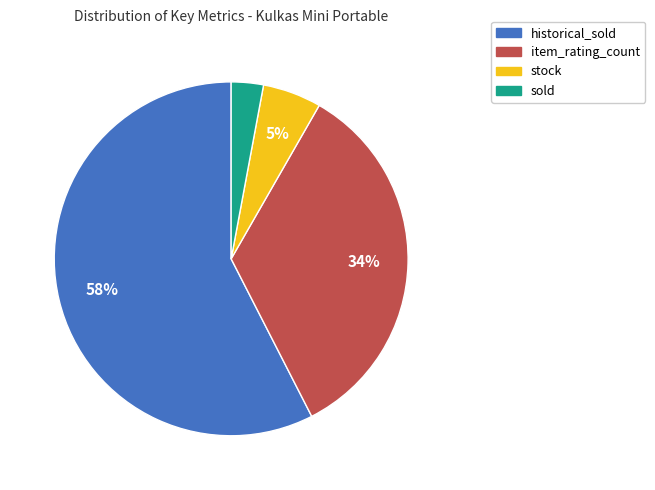

Which has a higher value, item_rating_count or sold?

item_rating_count